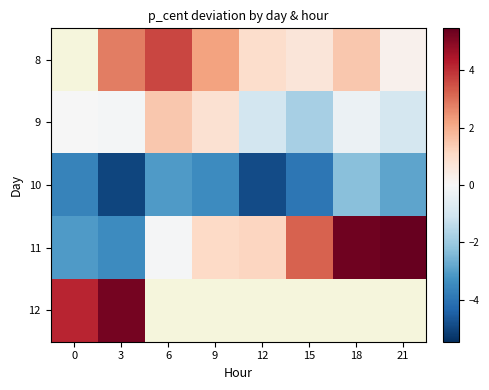

What is the maximum value shown in the chart?

5.5